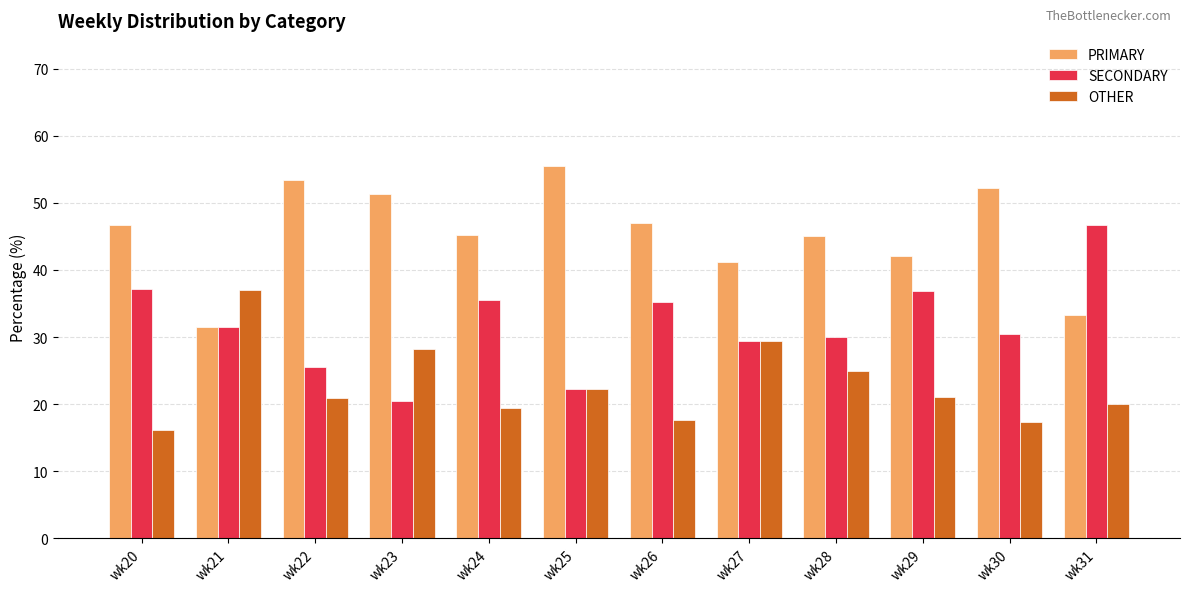

What is the difference between the SECONDARY values at wk26 and wk25?

13.1